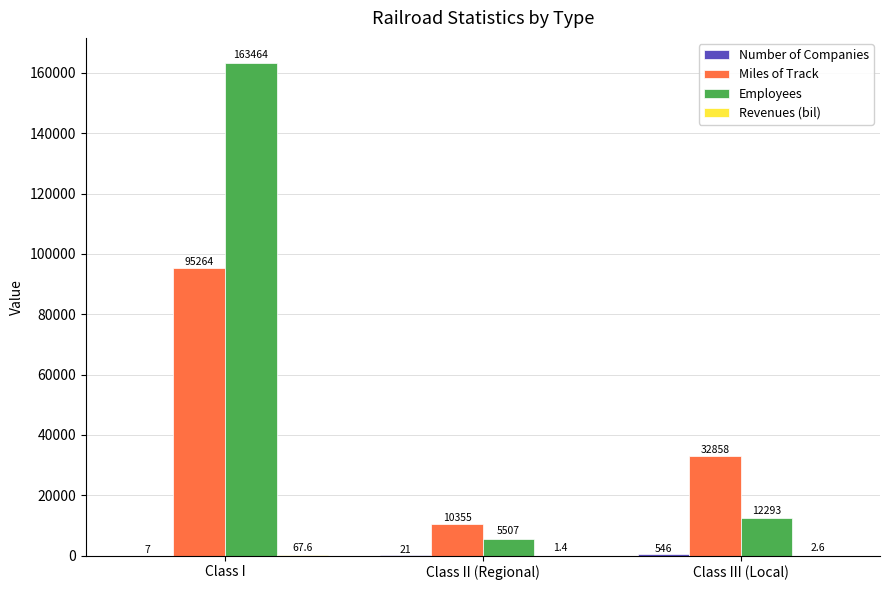

Which category has the highest value across all series?

Class I